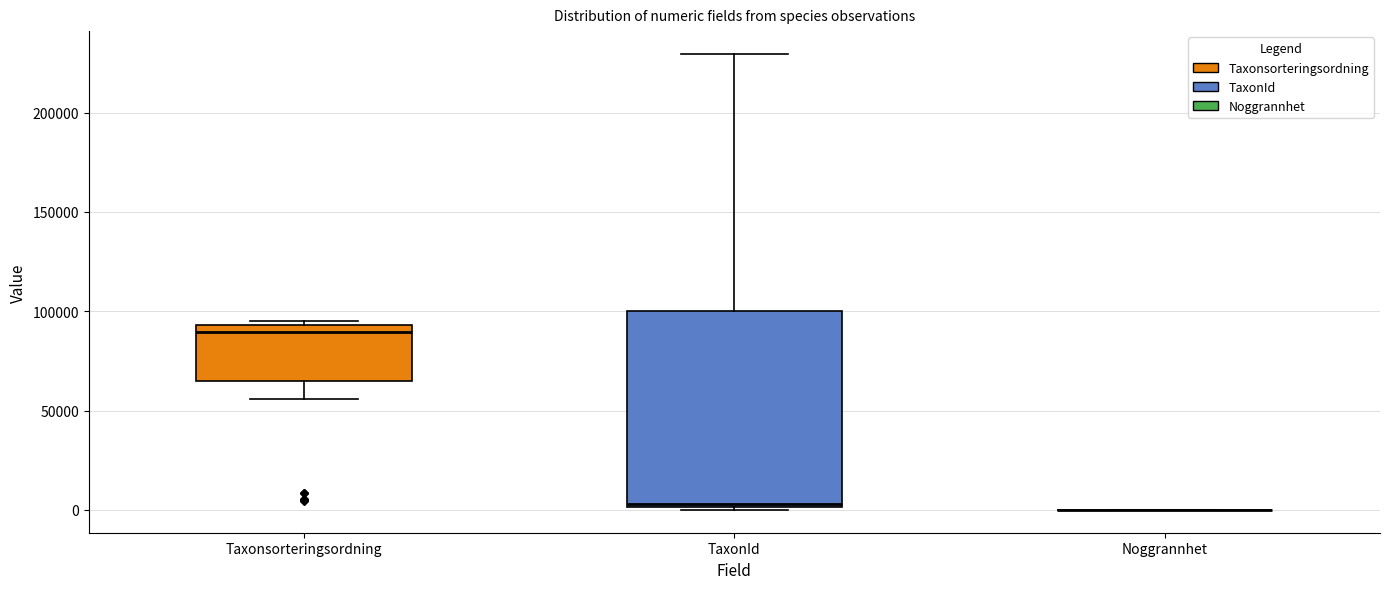

Reading left to right, read every box against the y-axis: the position of its median line, the range the box covers, and the ends of its whiskers. The values are not printed on the chart, so give them approximately, as read against the axis.

Taxonsorteringsordning: median 90000, box 65000 to 95000, whiskers 55000 to 95000 (just above the box's upper edge)
TaxonId: median 5000, box 0 to 100000, whiskers 0 to 230000
Noggrannhet: box collapsed to a line at 0, whiskers 0 to 0